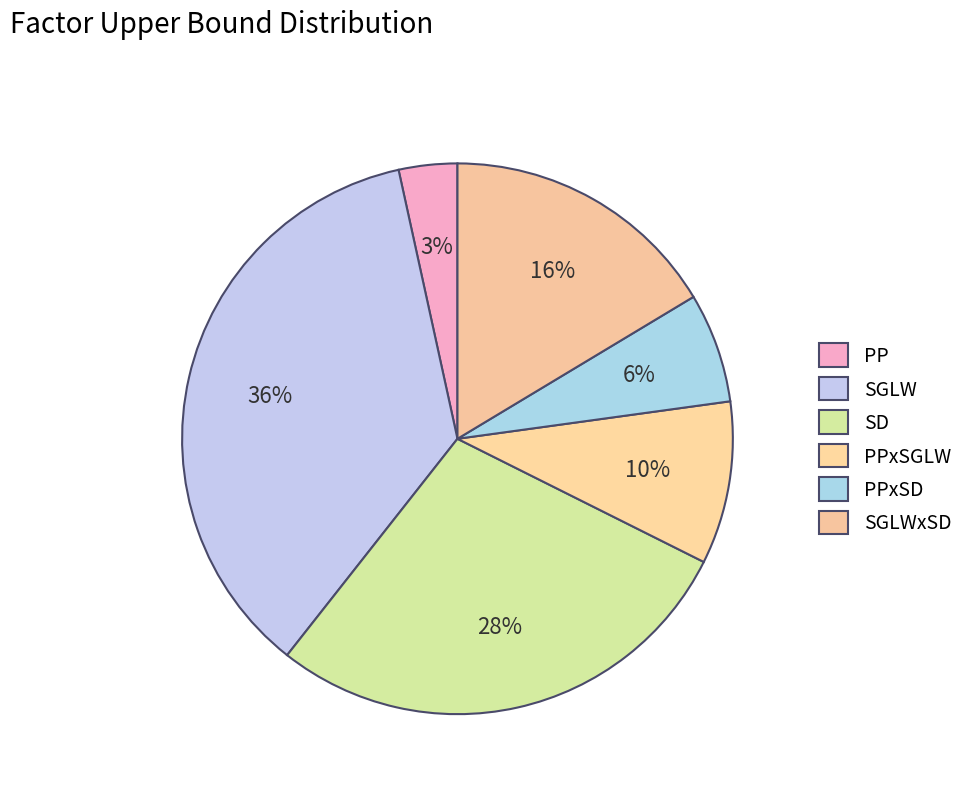

To the nearest percent, what is the combined percentage of SGLWxSD and PPxSD?

23%